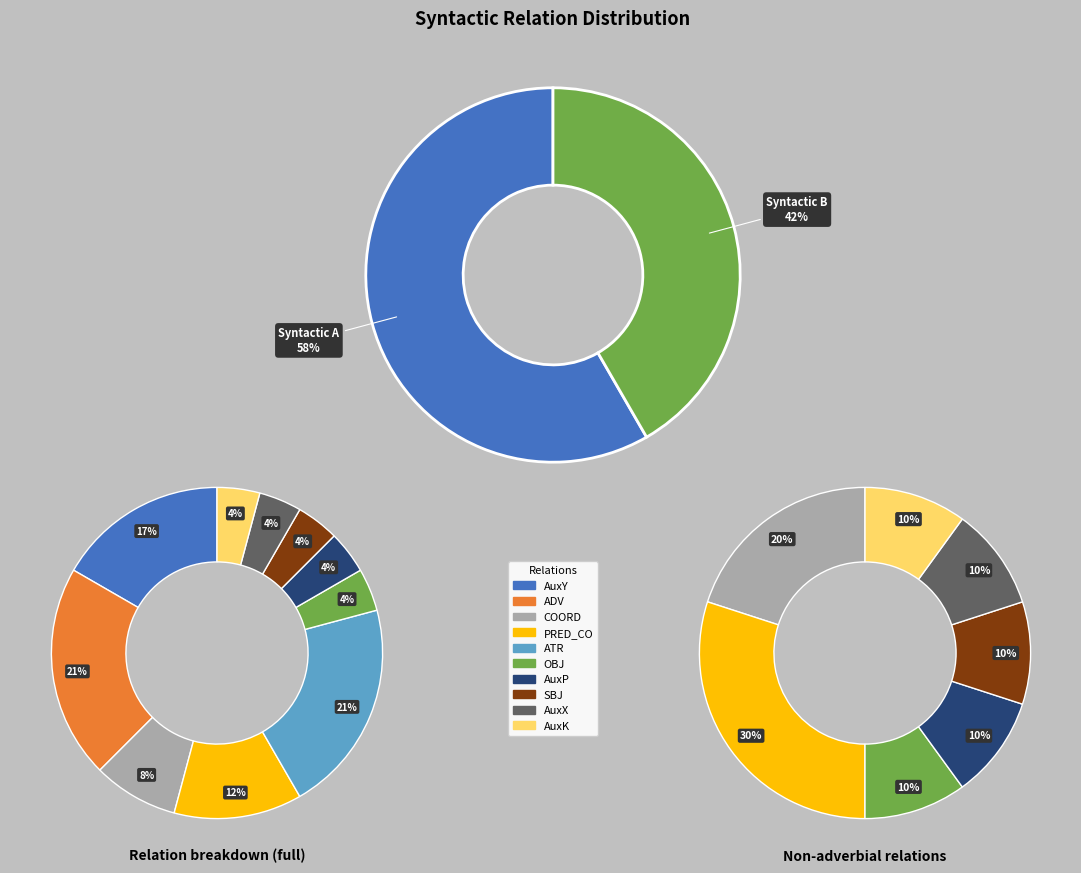

Count the number of slices in the pie.

10